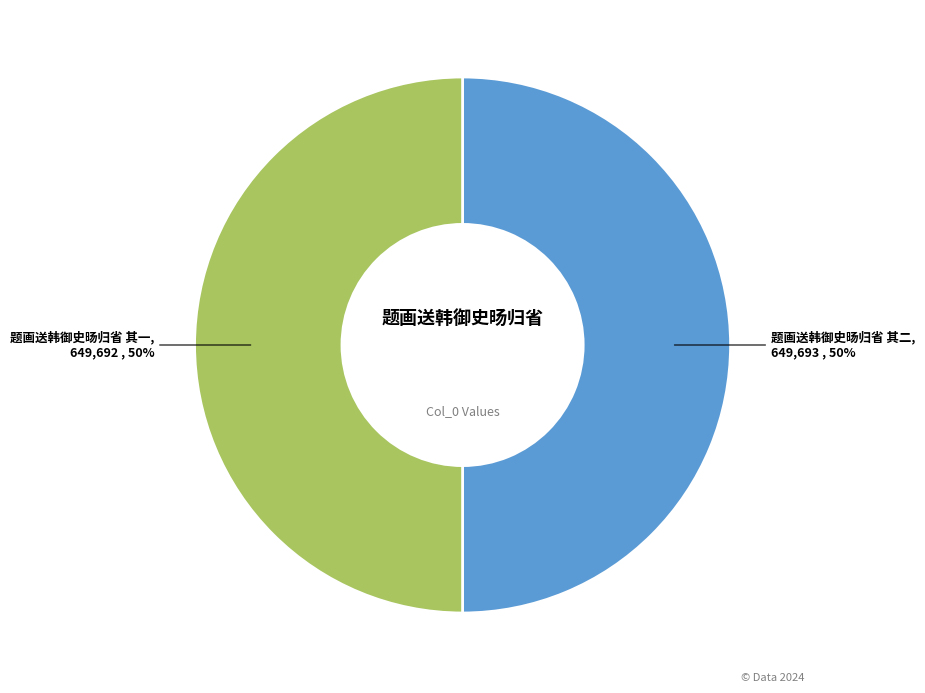

To the nearest percent, what percentage of the pie is 题画送韩御史旸归省 其二?

50%